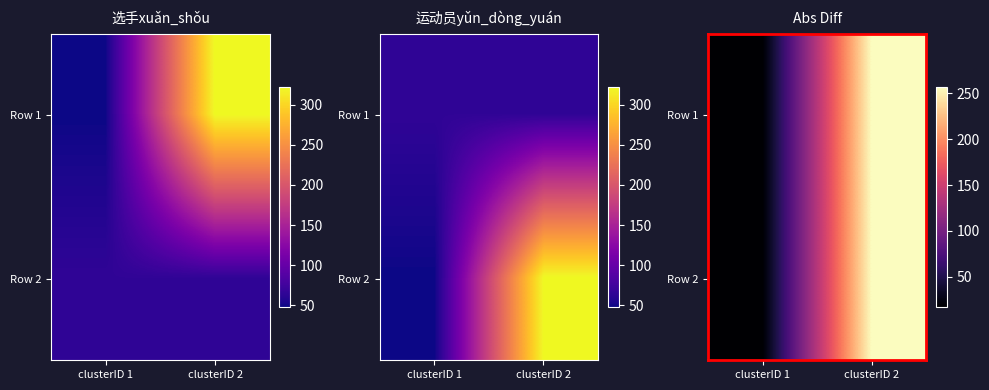

Between clusterID 2 and clusterID 1, which is larger?

clusterID 2